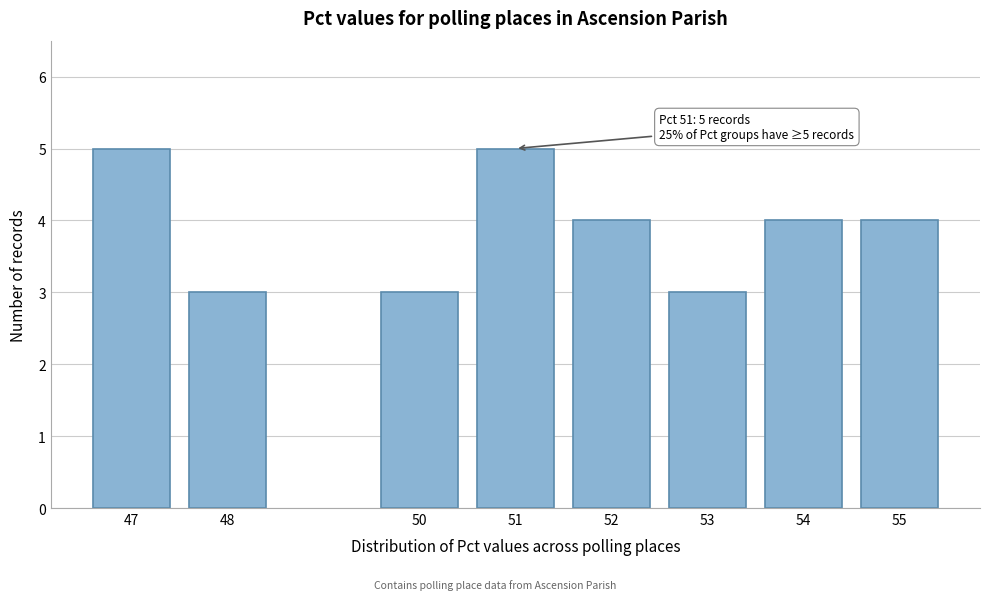

Reading right to left, extract all data points from this chart.

4	4	3	4	5	3	3	5